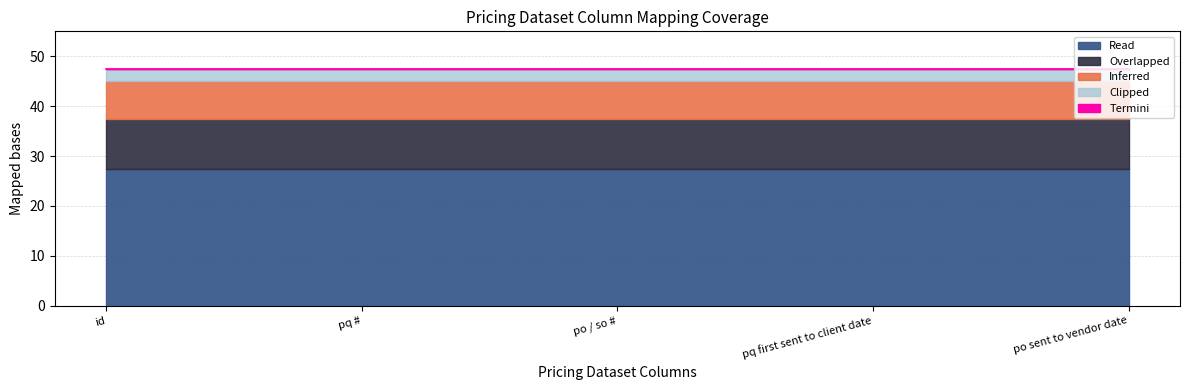

Between po / so # and pq #, which is larger?

po / so #